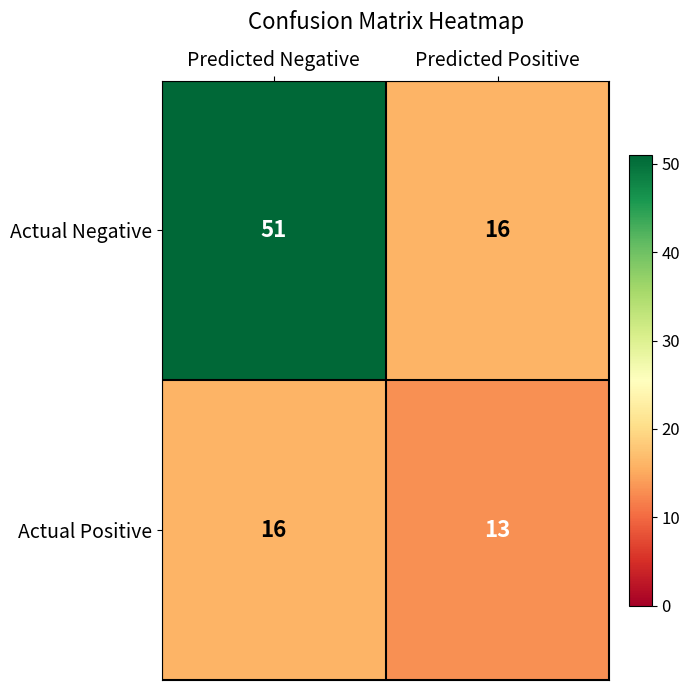

What is the greatest value displayed?

51